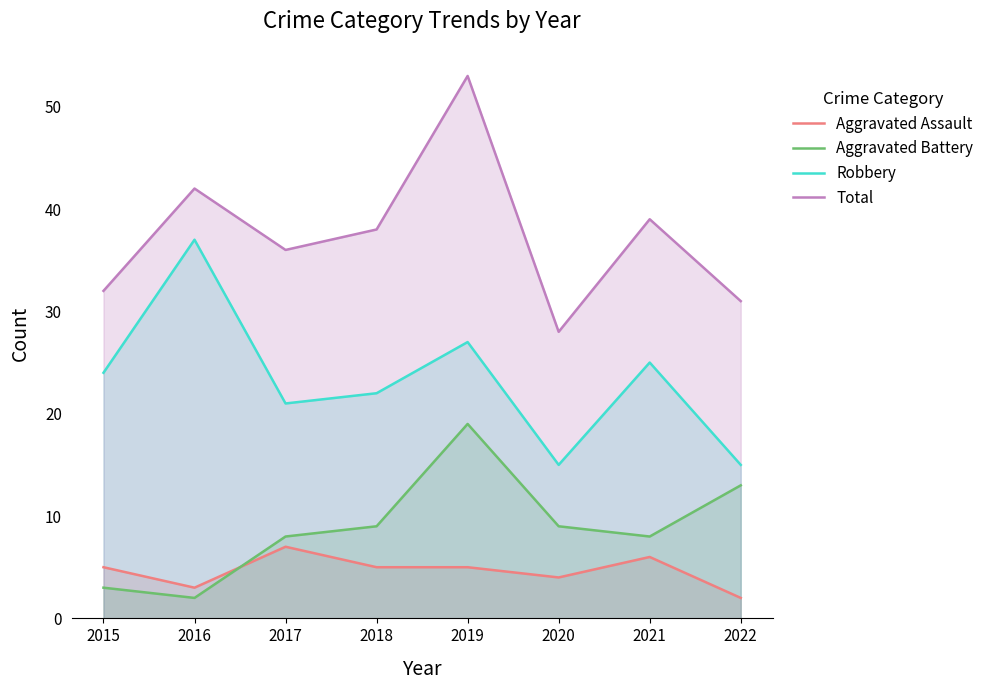

Reading left to right, list all the values displayed in this chart.

Aggravated Assault: 2015=5	2016=3	2017=7	2018=5	2019=5	2020=4	2021=6	2022=2
Aggravated Battery: 2015=3	2016=2	2017=8	2018=9	2019=19	2020=9	2021=8	2022=13
Robbery: 2015=24	2016=37	2017=21	2018=22	2019=27	2020=15	2021=25	2022=15
Total: 2015=32	2016=42	2017=36	2018=38	2019=53	2020=28	2021=39	2022=31